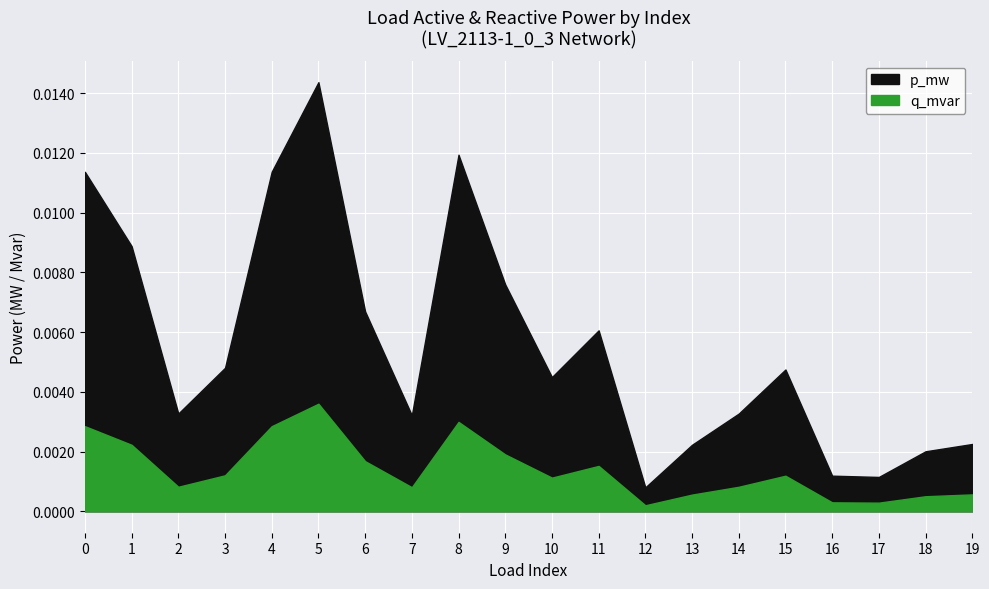

True or false: q_mvar has more than 2 points higher than both neighbors.

True